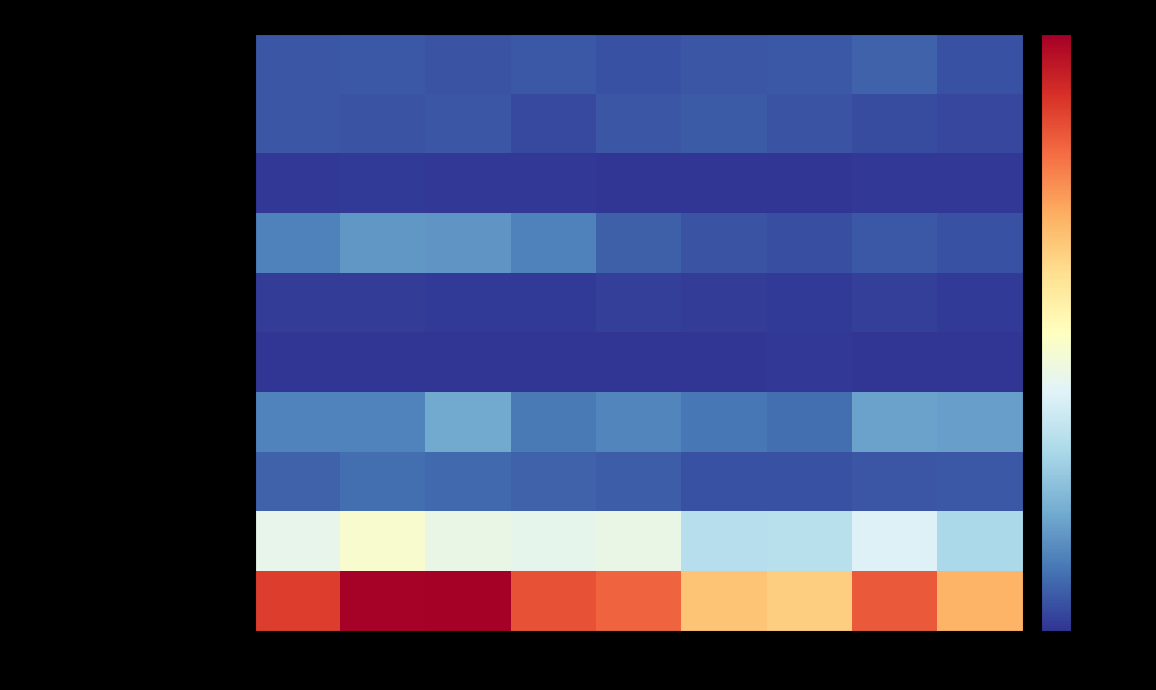

What is the spread (max minus min) of values at 2015?

1802